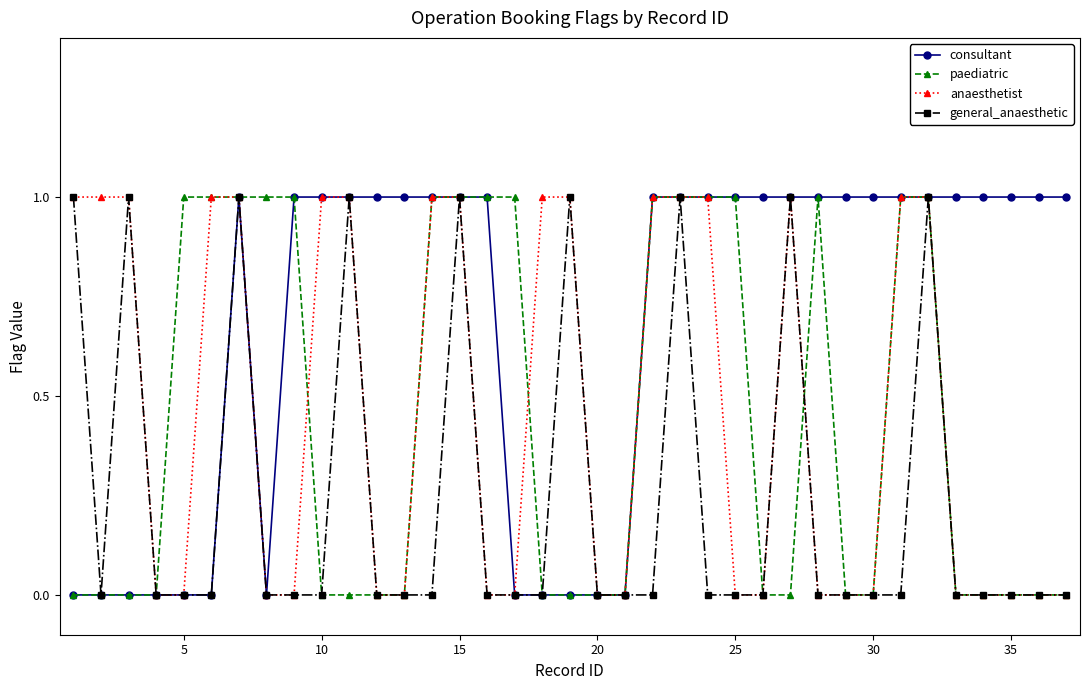

How many general_anaesthetic values are between 0 and 1?

37